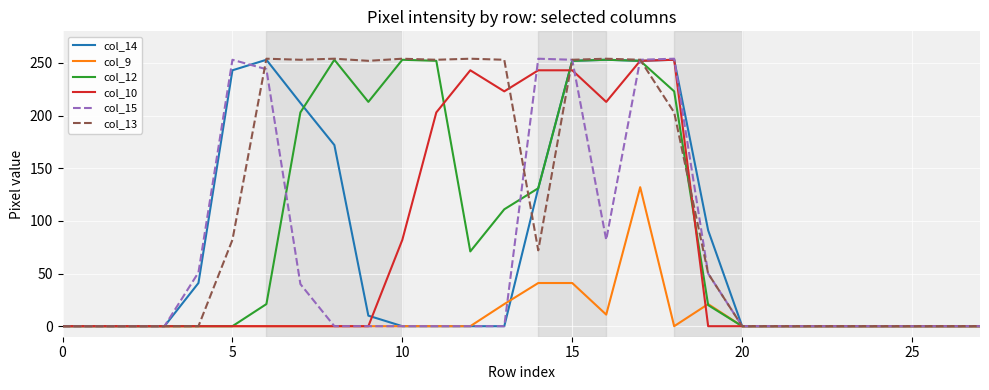

What is the greatest value displayed?

254